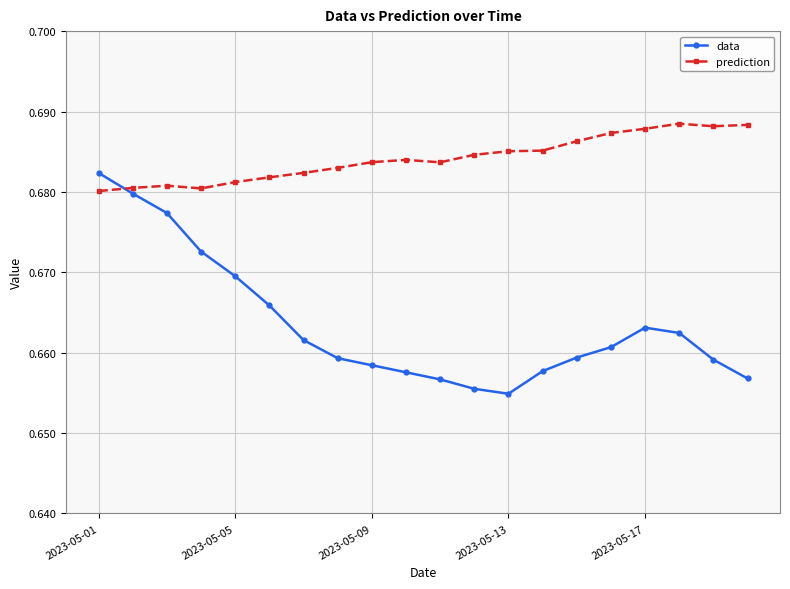

List the series in order of their overall mean, lowest first.

data, prediction